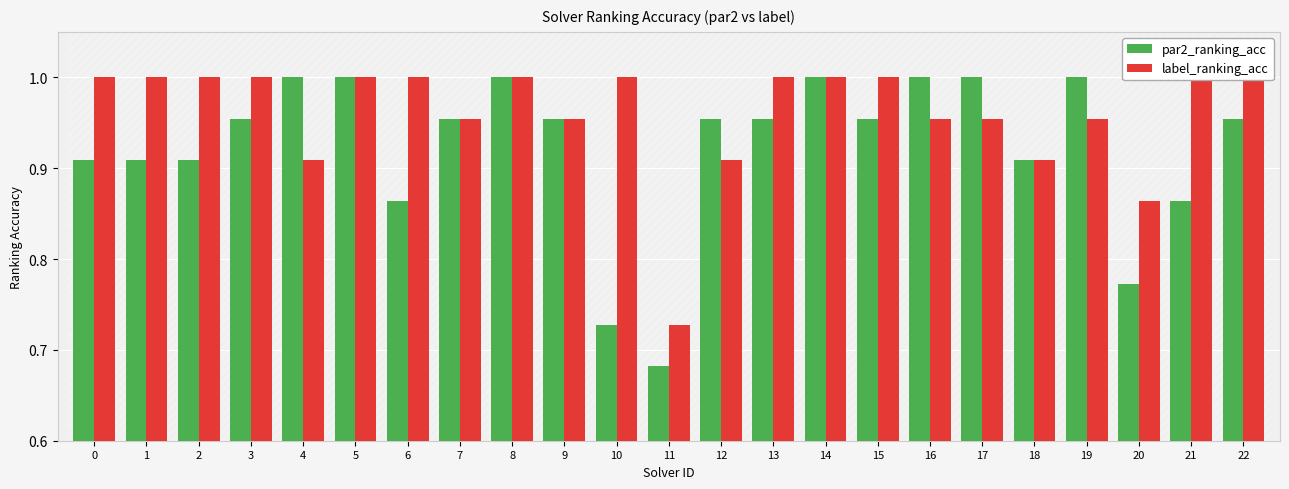

Does the chart contain any negative values?

No